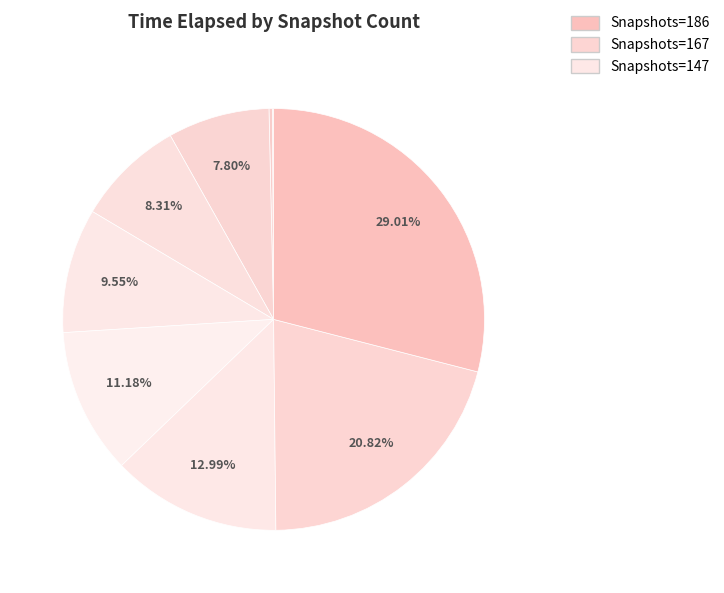

To the nearest percent, what is the difference between the largest and smallest slice percentages?

29%